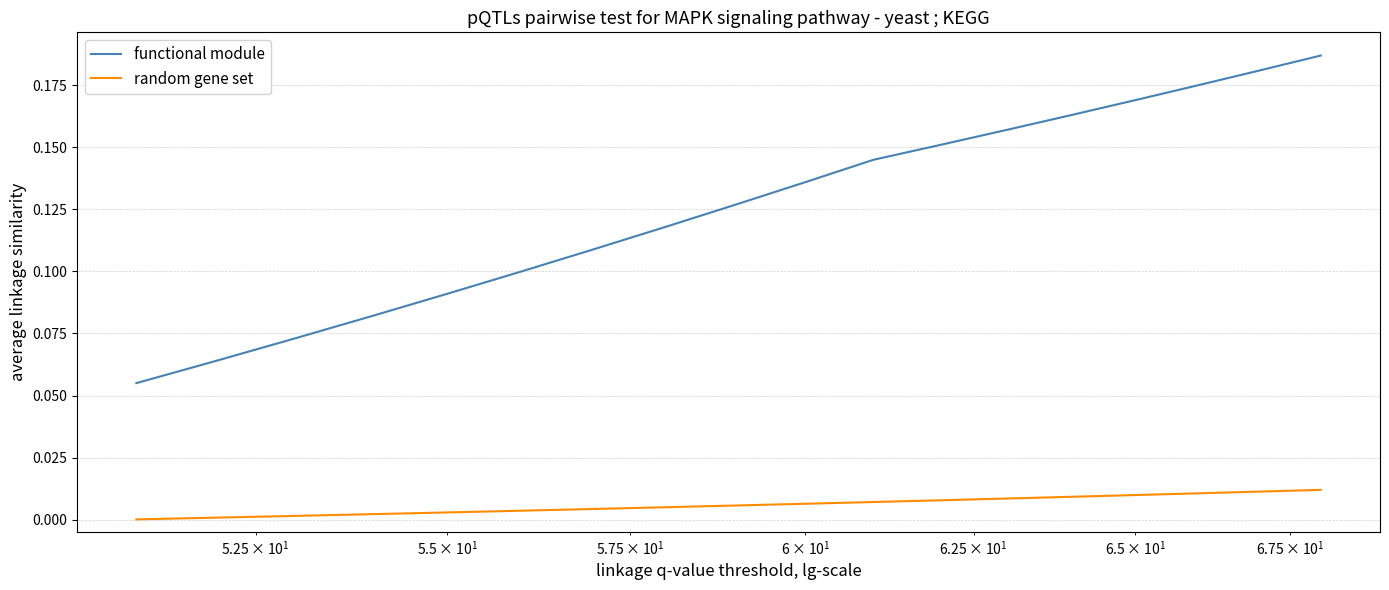

List the series in order of their overall mean, highest first.

functional module, random gene set